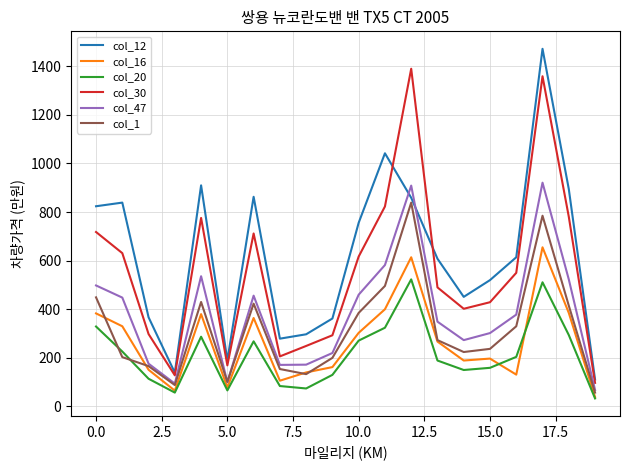

How many lines are shown in the chart?

6